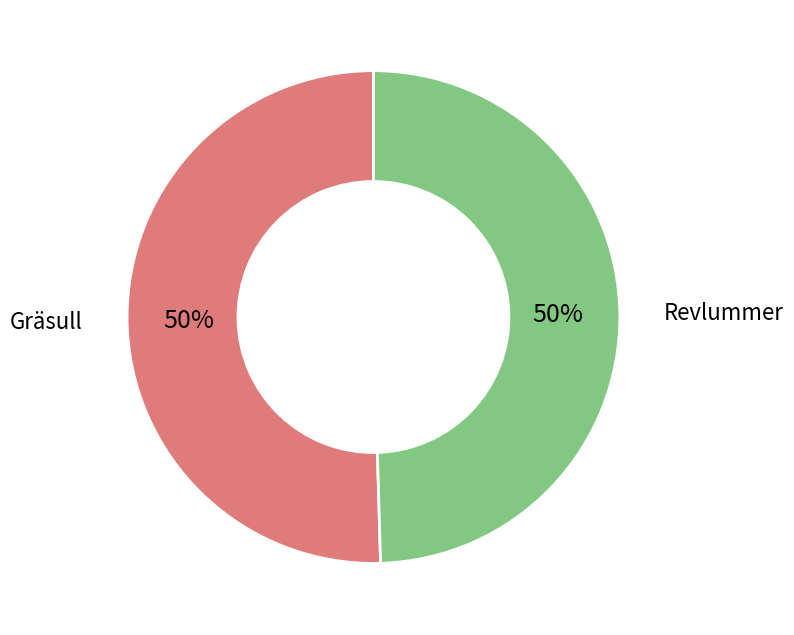

To the nearest percent, what is the average slice percentage?

50%